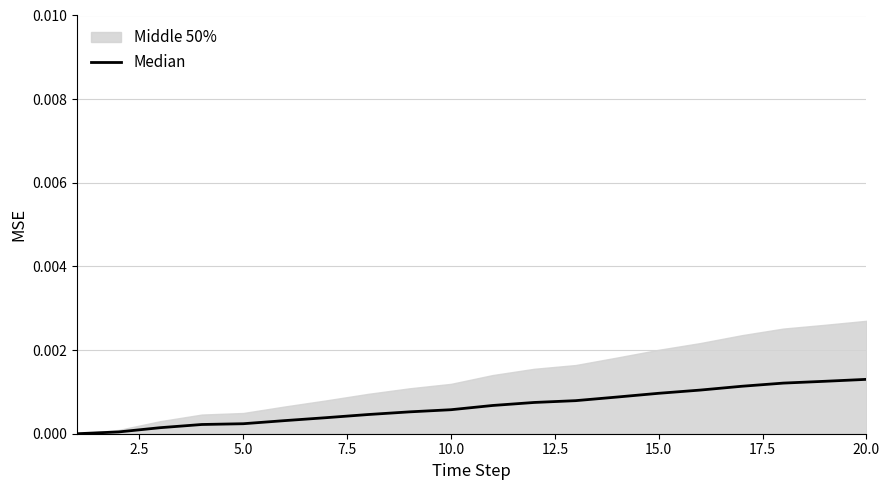

How many values are above zero?

19